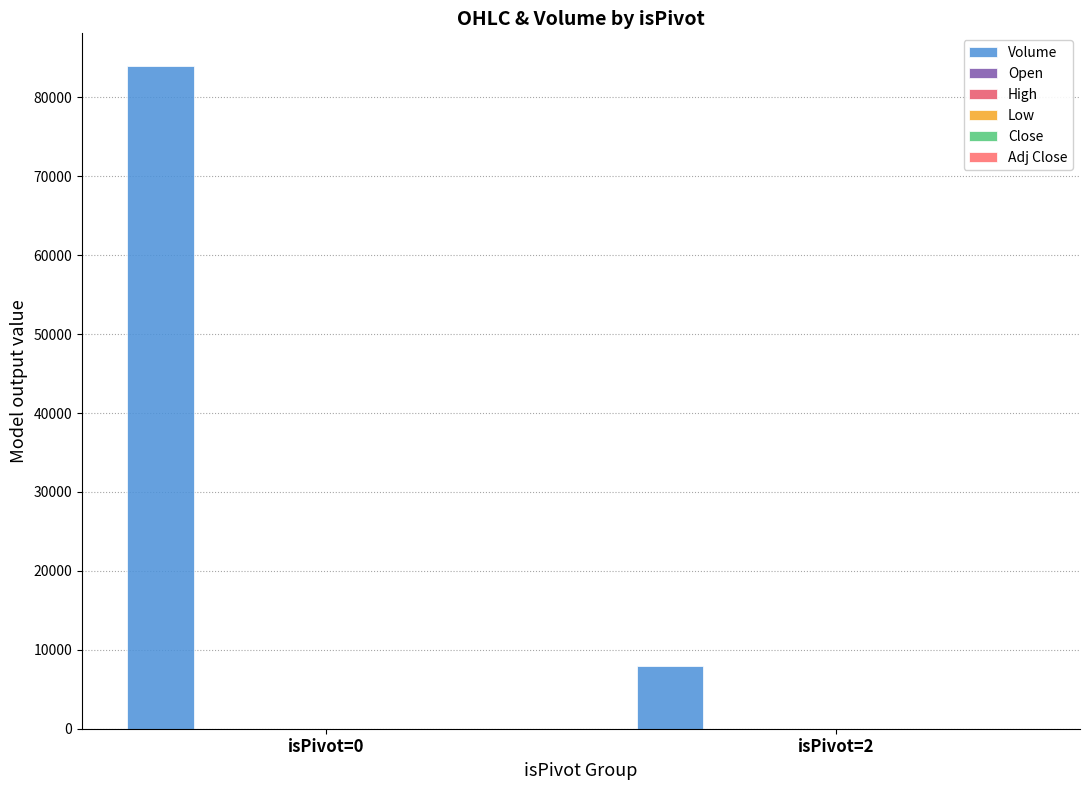

Between isPivot=2 and isPivot=0, which is larger?

isPivot=0